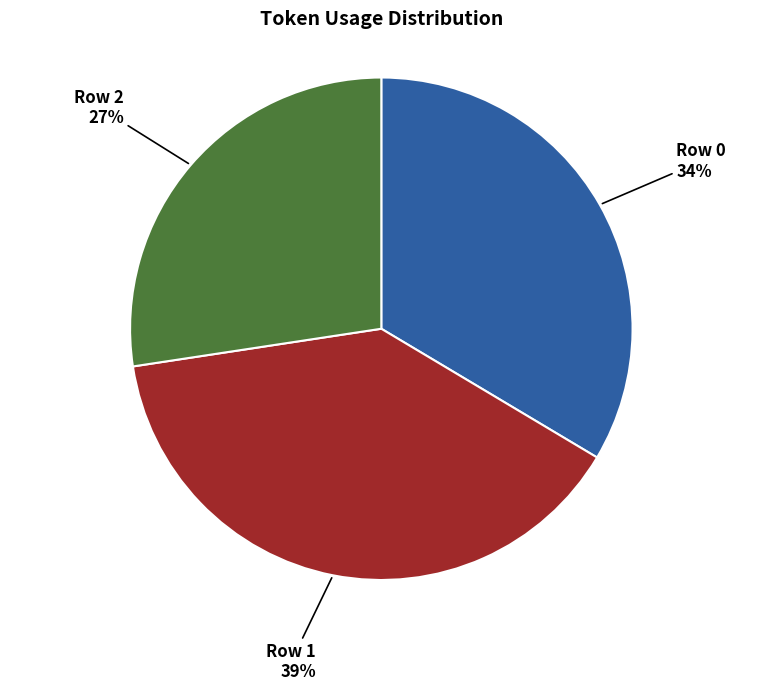

Count the number of slices in the pie.

3